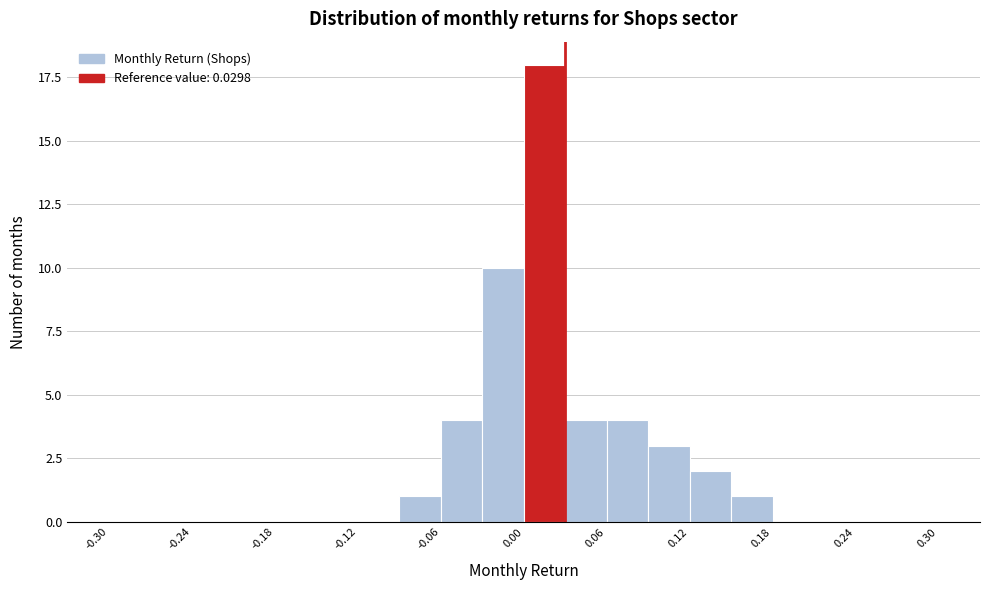

Read against the x-axis, roughly where is the centre of the tallest bar?

0.02